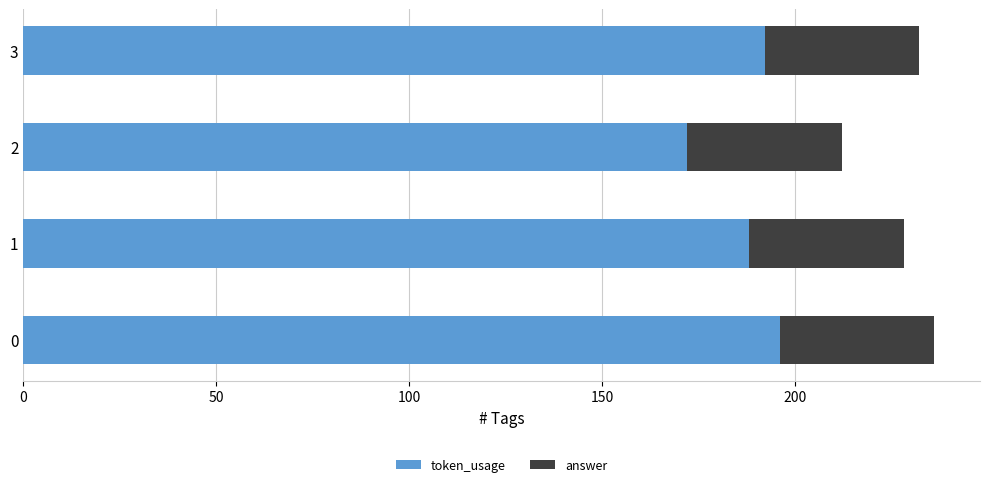

What is the difference between the token_usage values at 2 and 0?

24